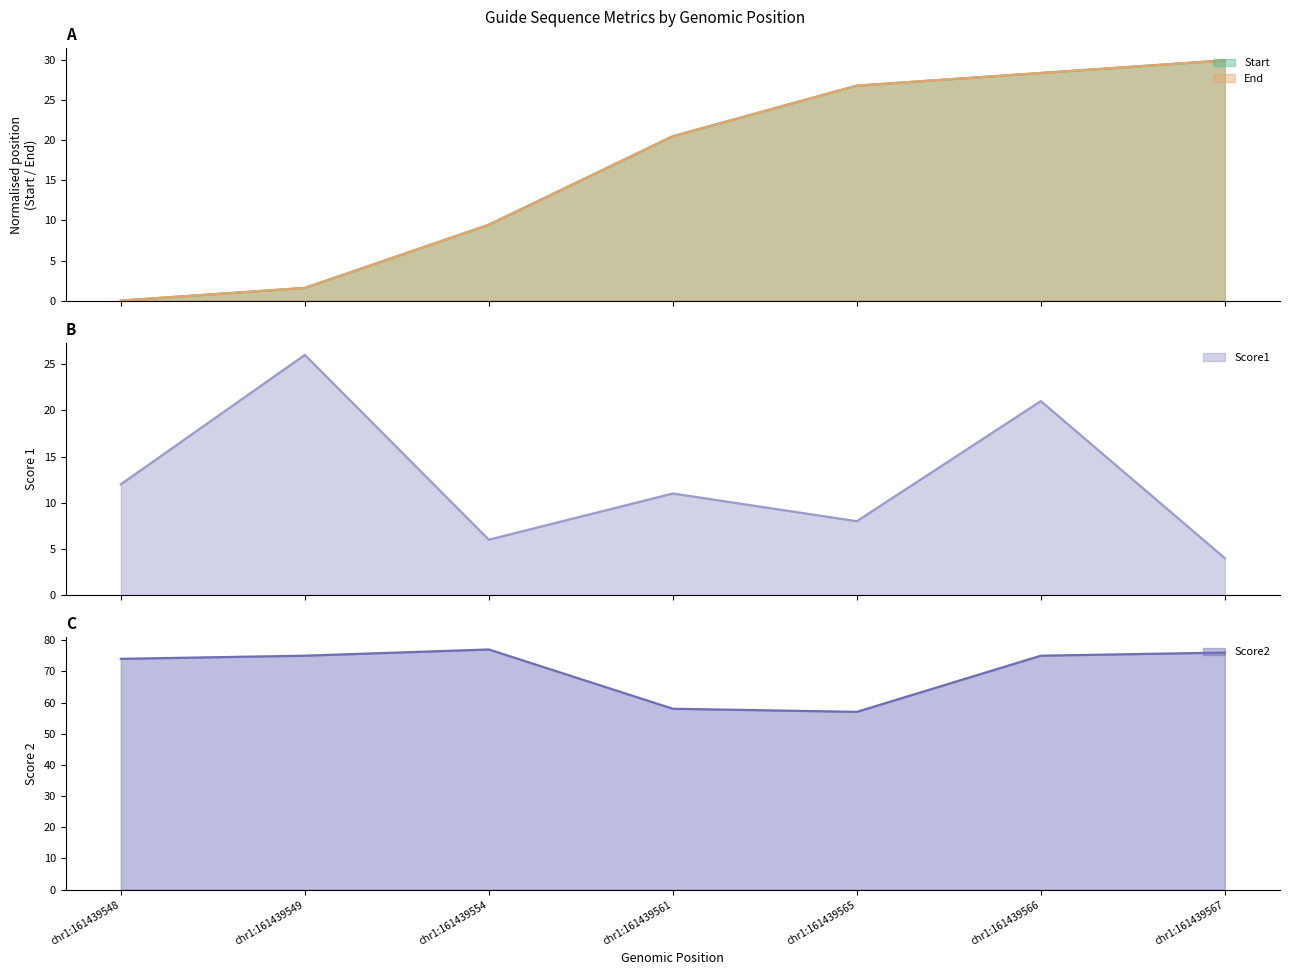

Which label corresponds to the smallest value in the chart?

chr1:161439548